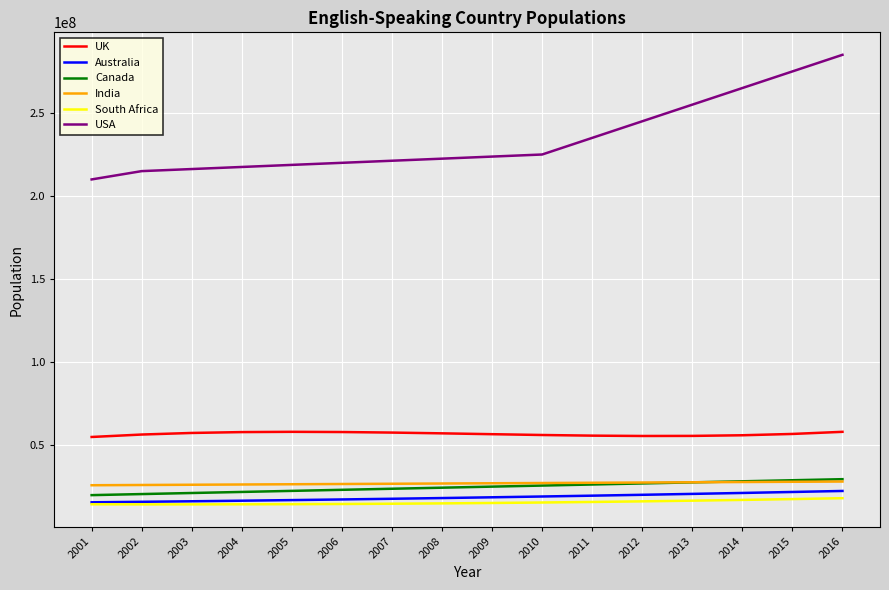

True or false: India and Australia intersect in this chart.

False